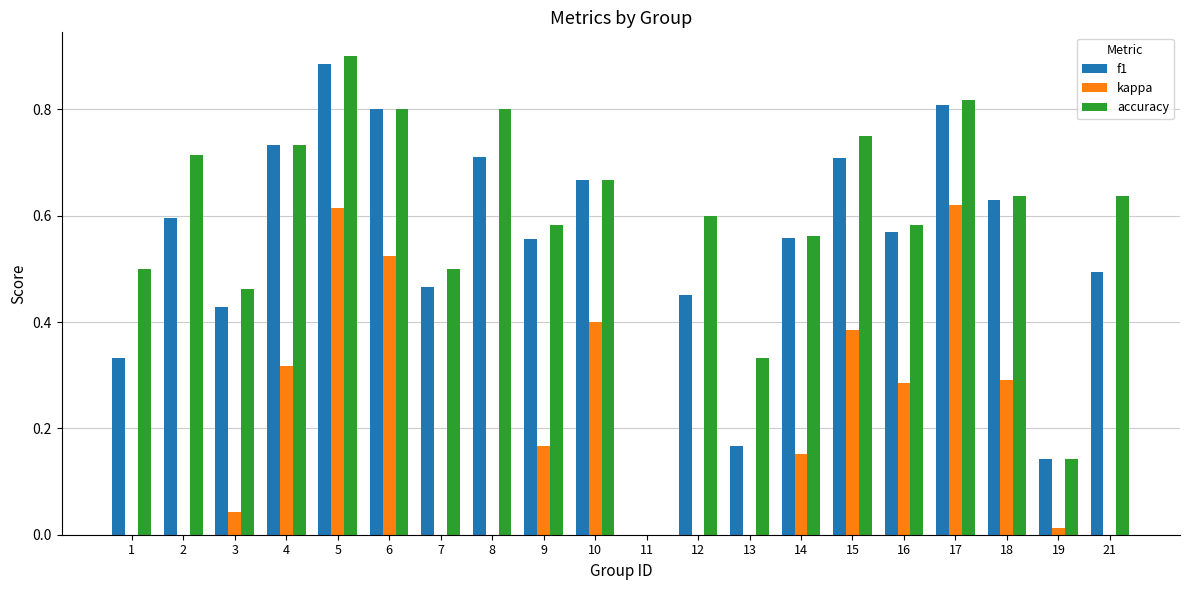

The value of accuracy at 19 is 0.0. True or false?

False